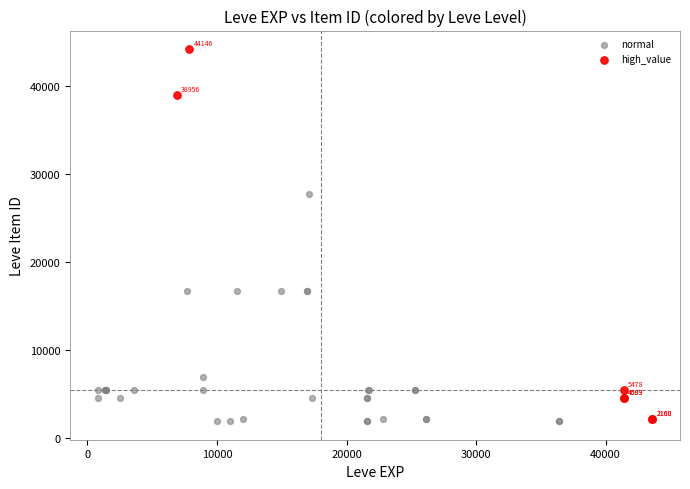

Which series has the widest spread of Y values?

high_value